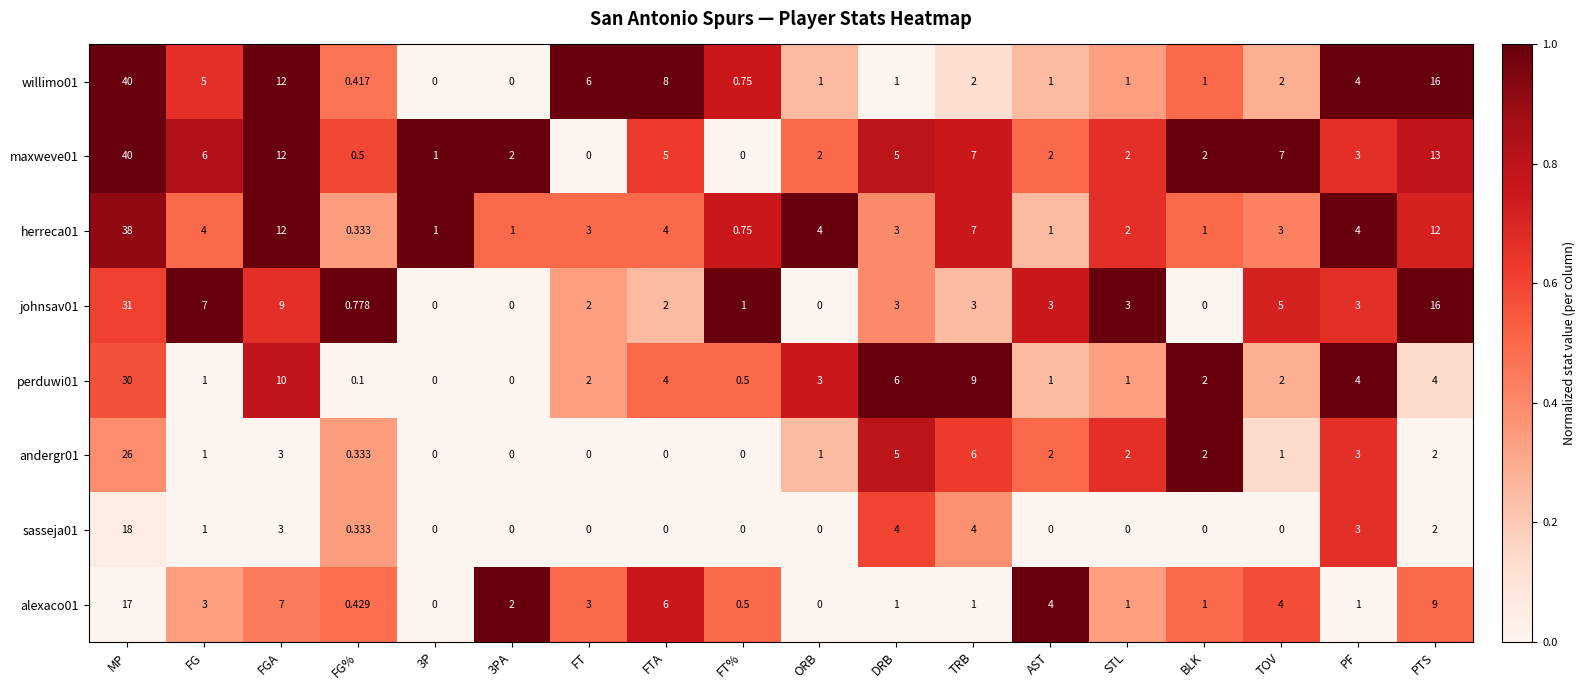

Which category has the highest value across all series?

MP